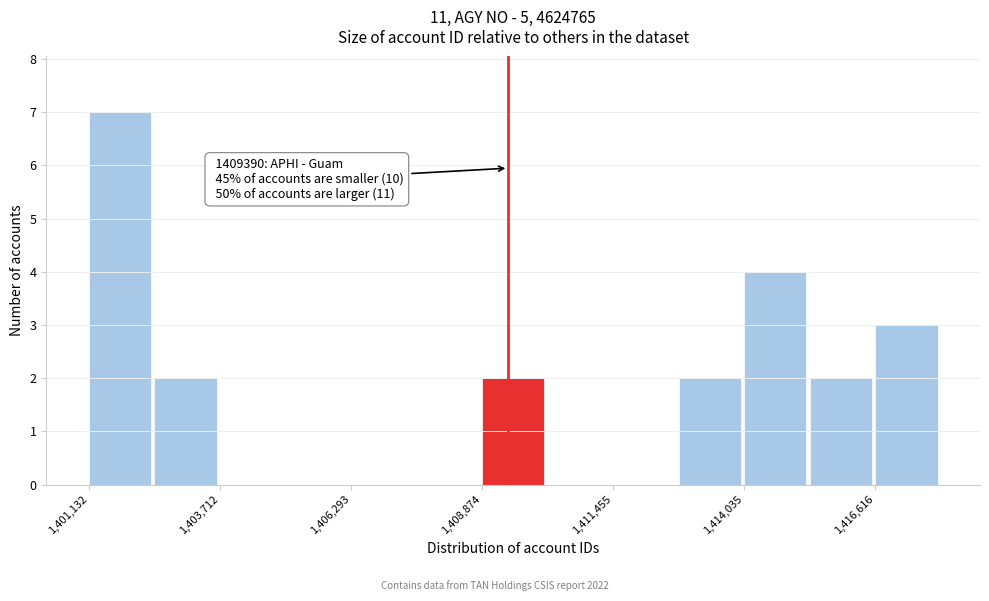

Read against the x-axis, roughly where is the centre of the tallest bar?

1401500